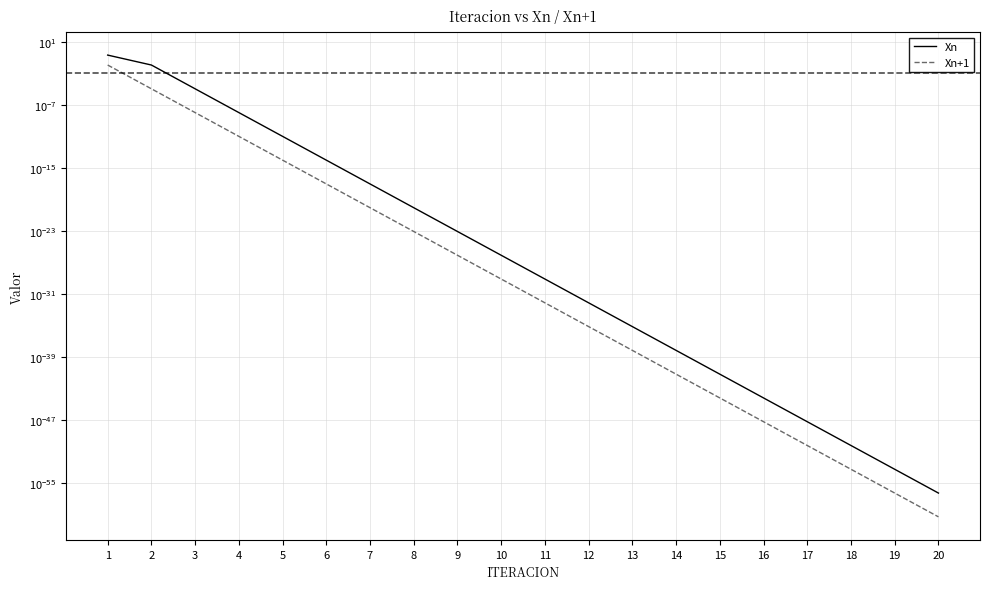

Reading right to left, transcribe all the data shown in this chart.

Xn: 20=0.0	19=0.0	18=0.0	17=0.0	16=0.0	15=0.0	14=0.0	13=0.0	12=0.0	11=0.0	10=0.0	9=0.0	8=0.0	7=0.0	6=0.0	5=0.0	4=0.0	3=0.0	2=0.0	1=0.2
Xn+1: 20=0.0	19=0.0	18=0.0	17=0.0	16=0.0	15=0.0	14=0.0	13=0.0	12=0.0	11=0.0	10=0.0	9=0.0	8=0.0	7=0.0	6=0.0	5=0.0	4=0.0	3=0.0	2=0.0	1=0.0